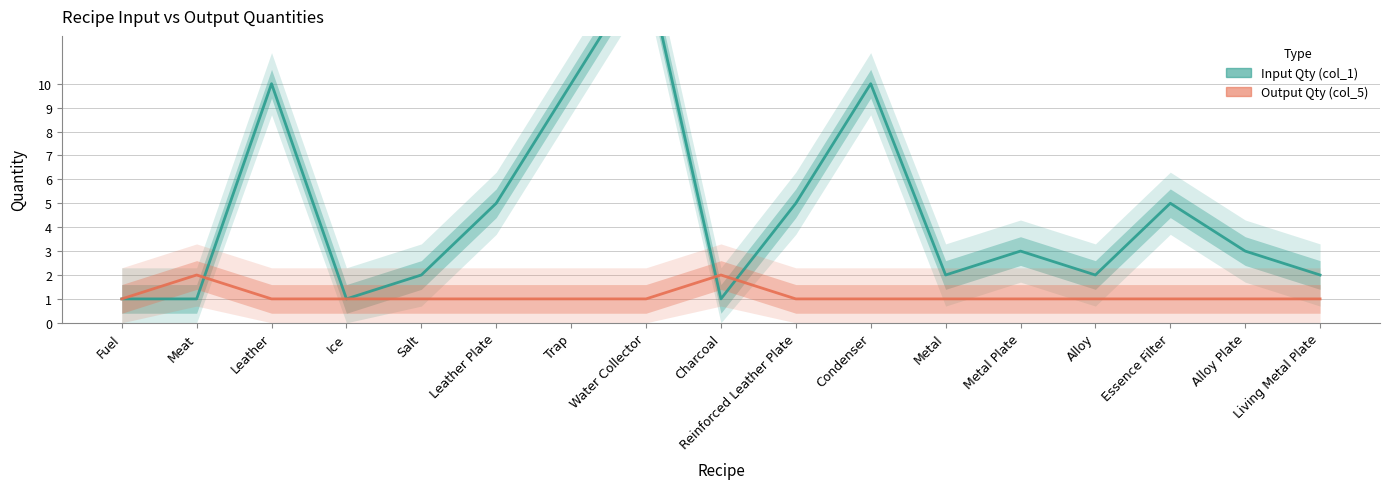

At Alloy Plate, list the series in order from largest to smallest.

Input Qty (col_1), Output Qty (col_5)